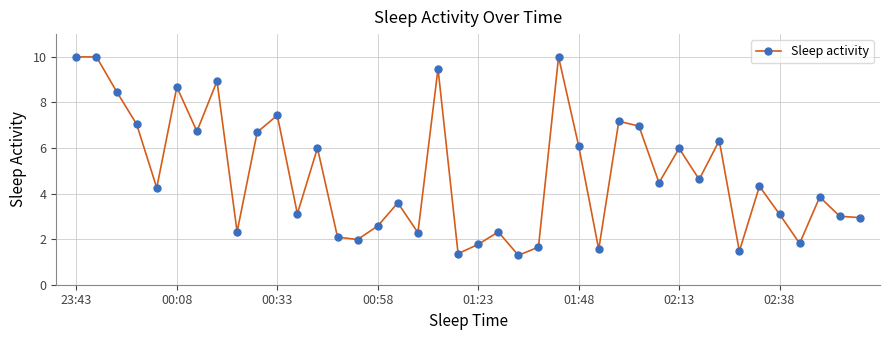

What is the difference between the maximum and second lowest values?

8.6